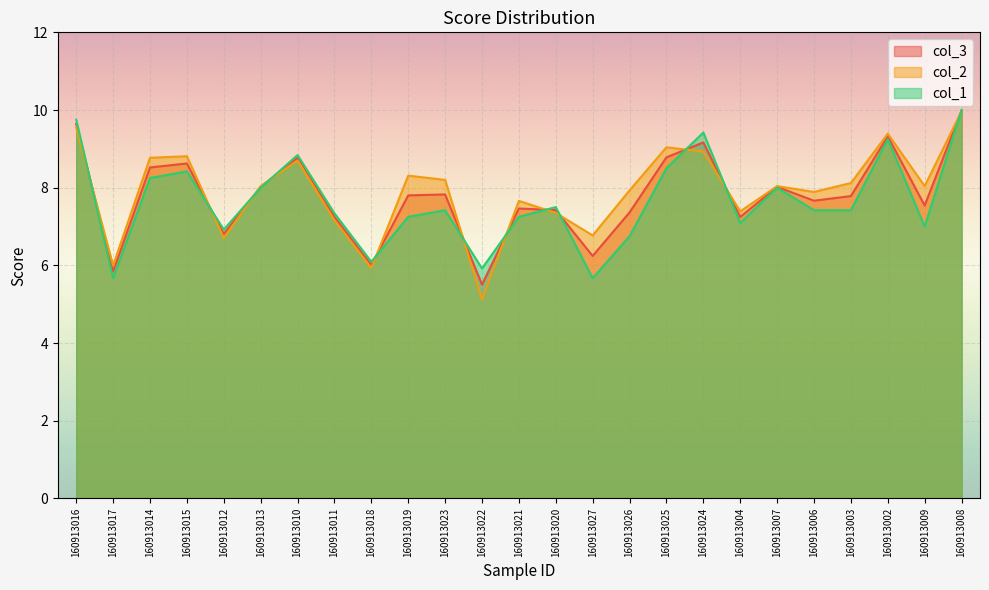

Where does the col_3 series first go above 7?

160913016